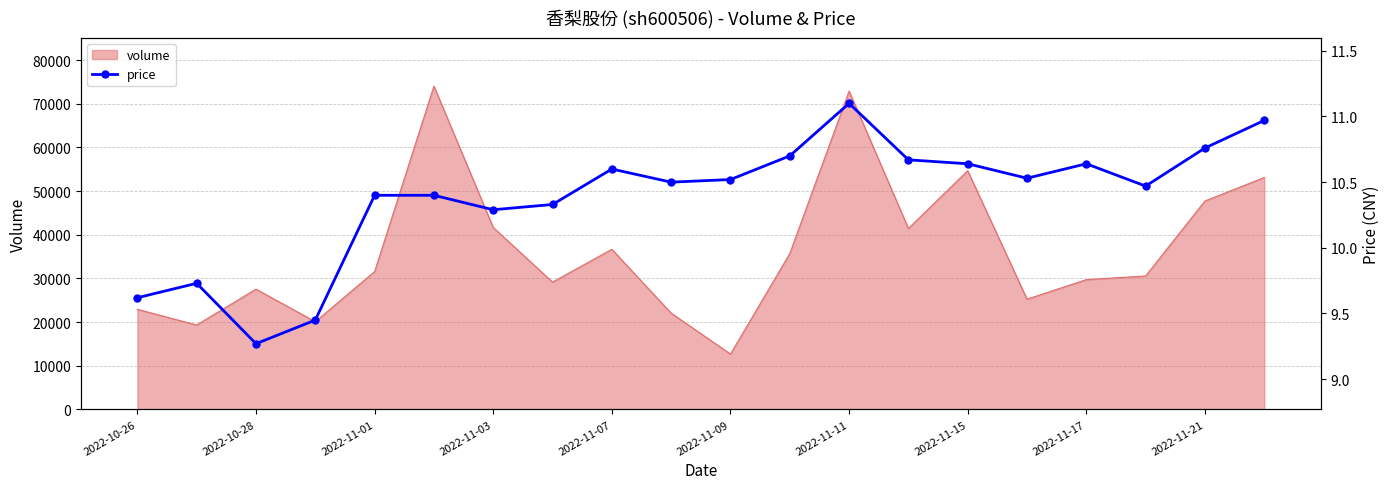

What is the lowest value of the volume series?

12677